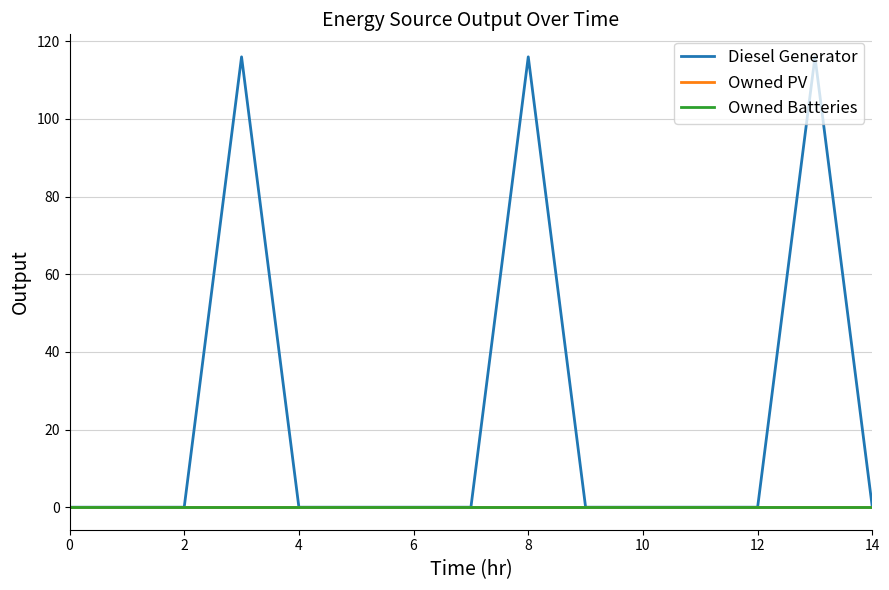

Is this an area chart (filled region under the line)?

No